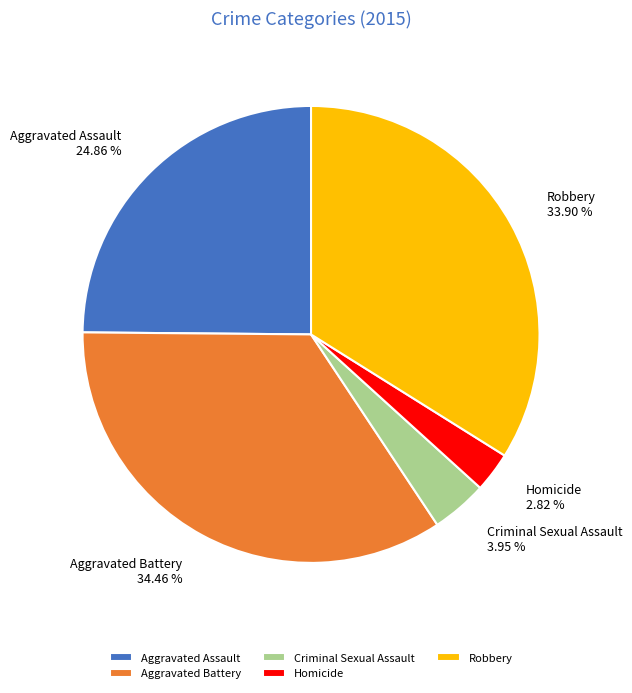

Combined, do Homicide and Robbery account for over 50%?

No